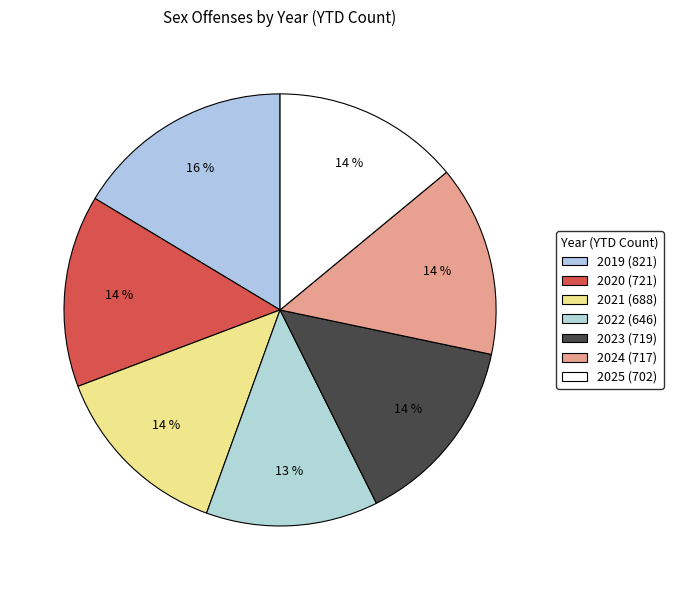

Count the number of slices in the pie.

7